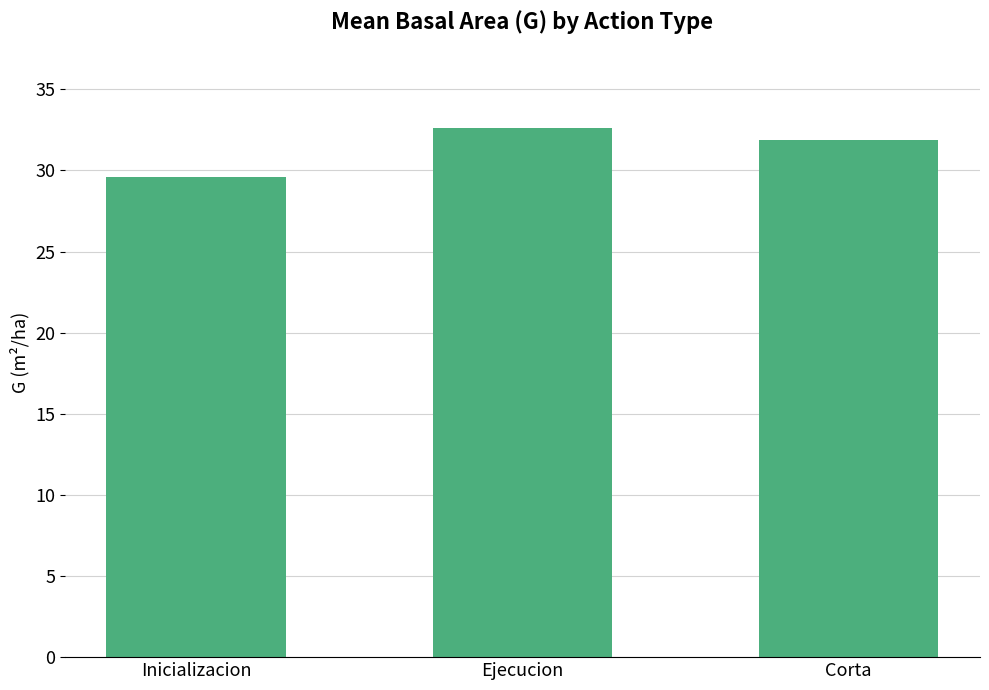

What is the smallest value displayed?

29.6